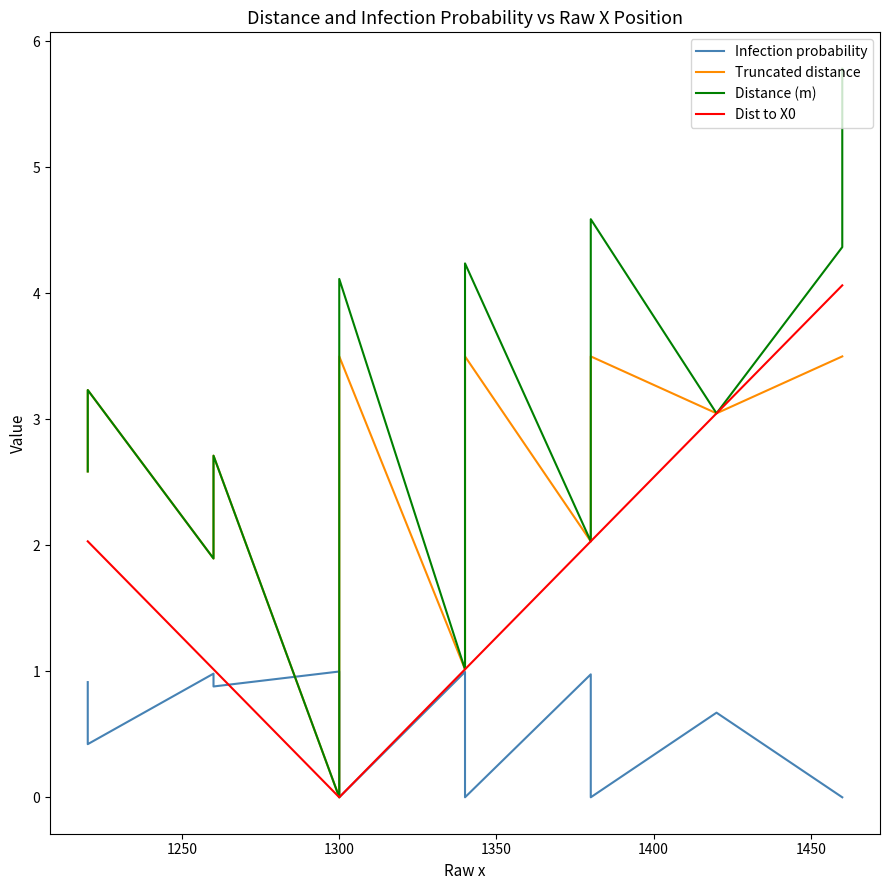

True or false: Distance (m) has more than 2 interior local peaks.

True